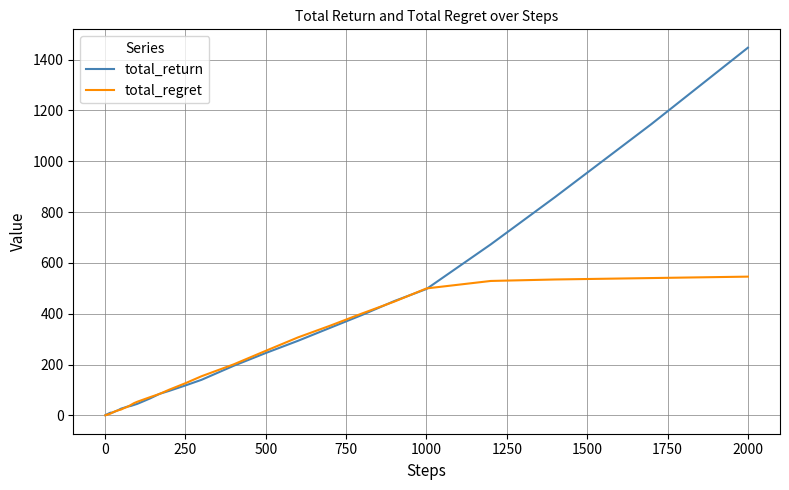

How many distinct data groups are displayed?

2